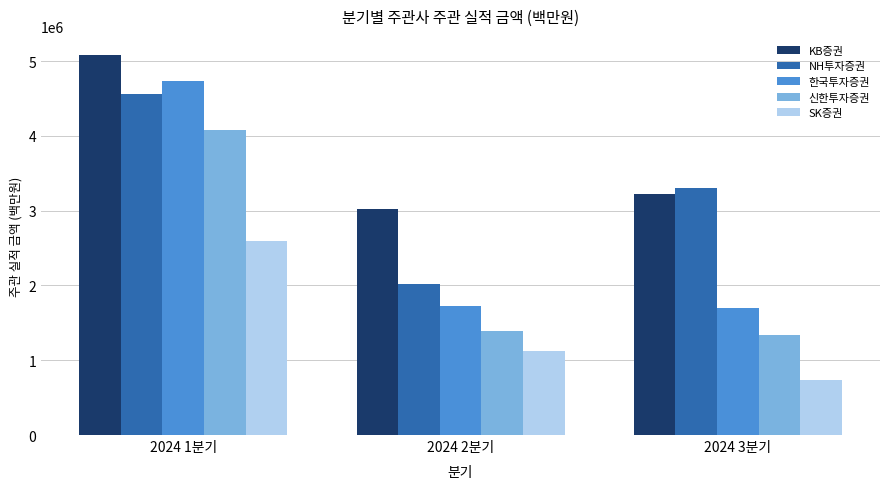

Is it true that 신한투자증권 equals 1338167 at 2024 3분기?

True